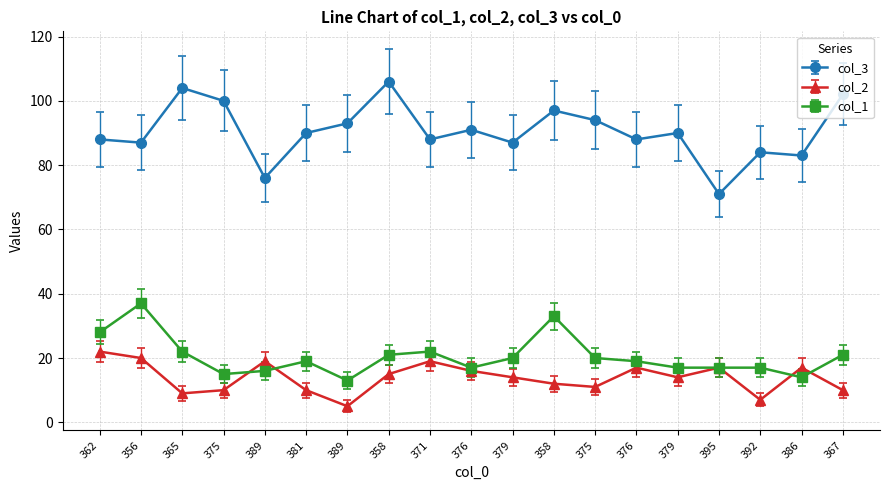

What is the maximum value shown in the chart?

106